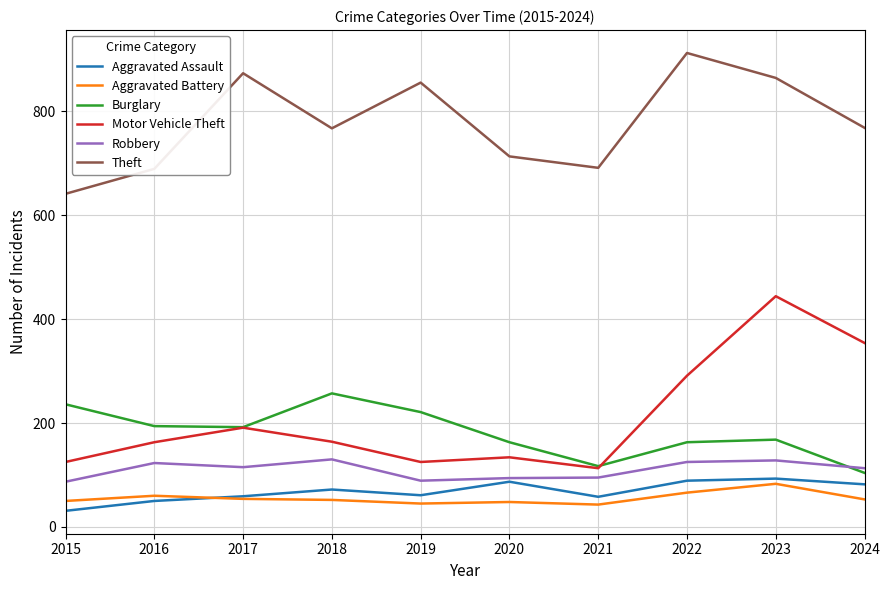

What is the difference between the highest and lowest values at 2018?

715